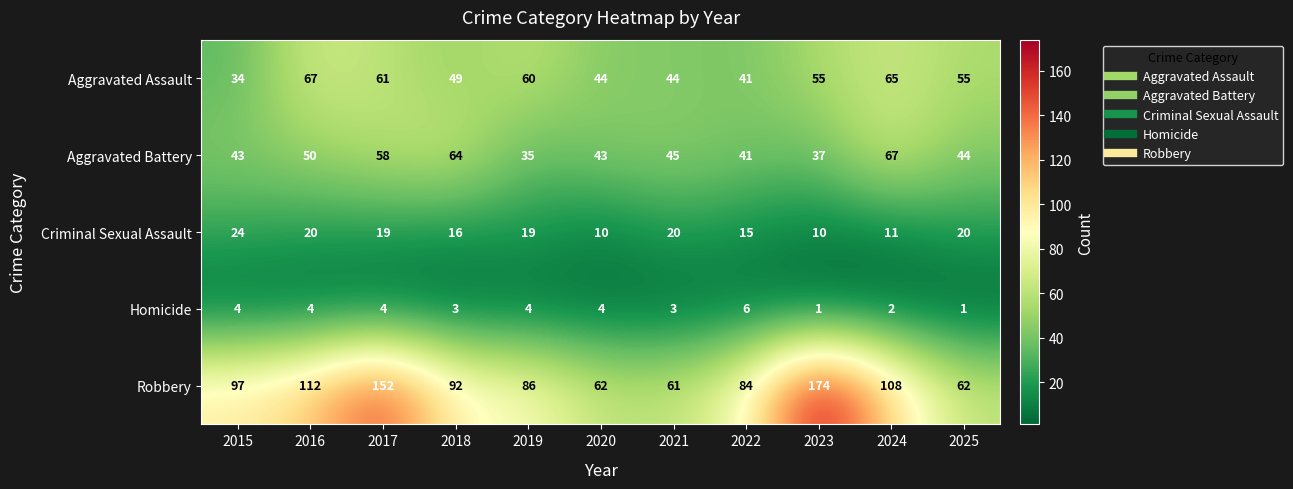

What is the greatest value displayed?

174